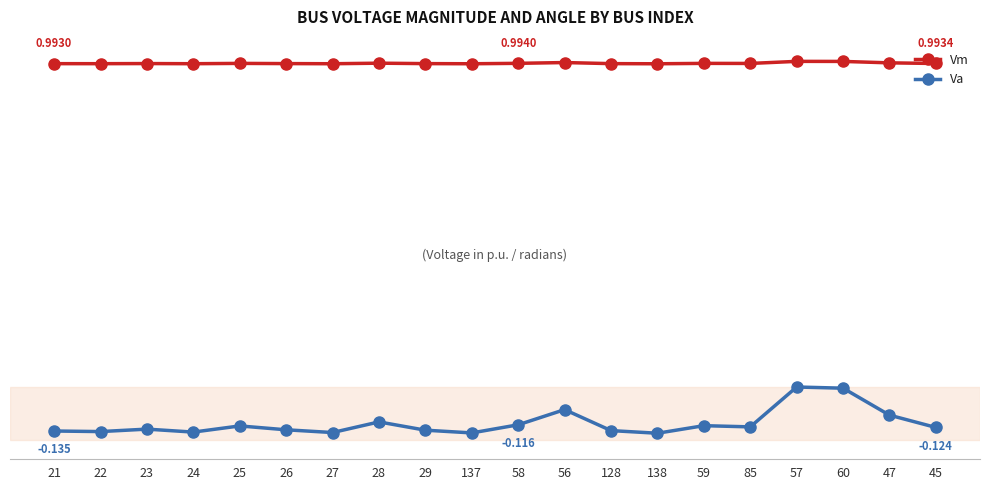

What are all the series names shown in the legend?

Vm, Va